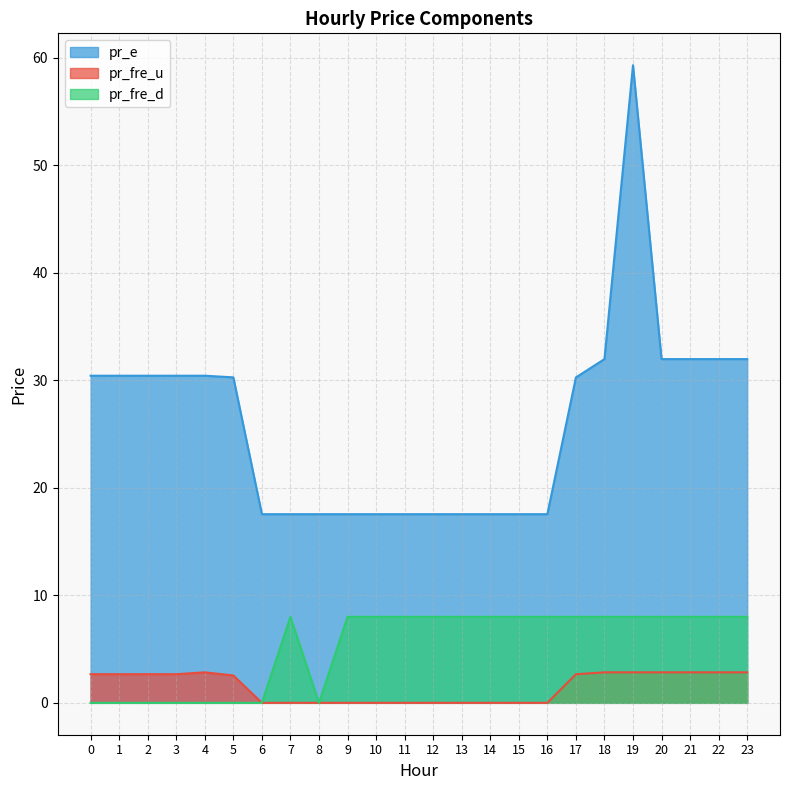

Between 13 and 14, which series saw the biggest shift?

pr_fre_u